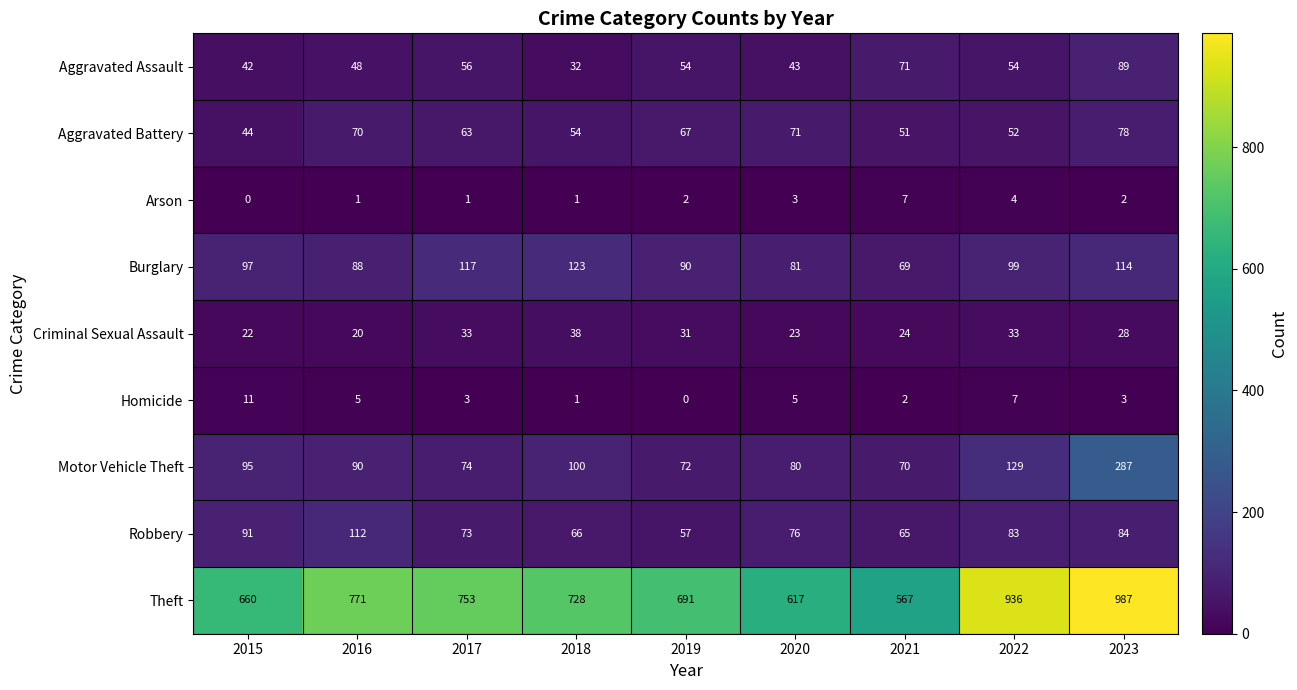

Where is Theft nearest to the value 777?

2016